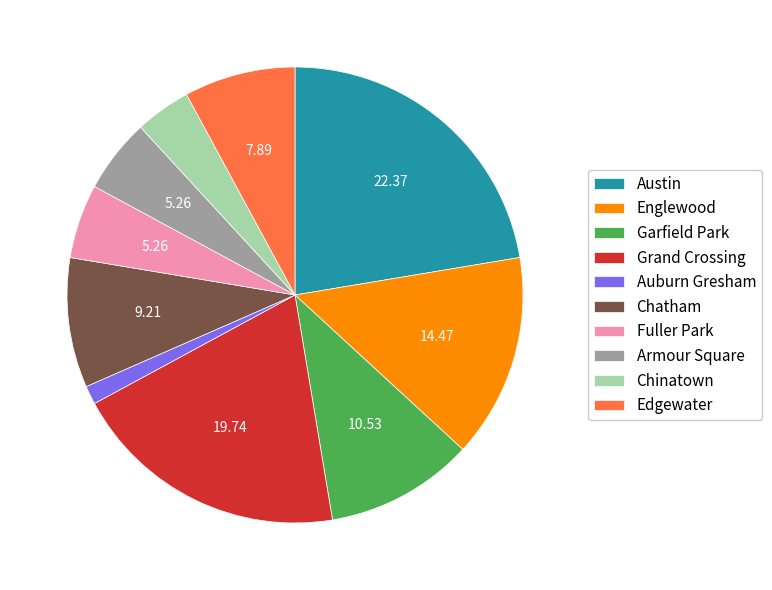

The Austin slice represents 22% of the pie. True or false?

True